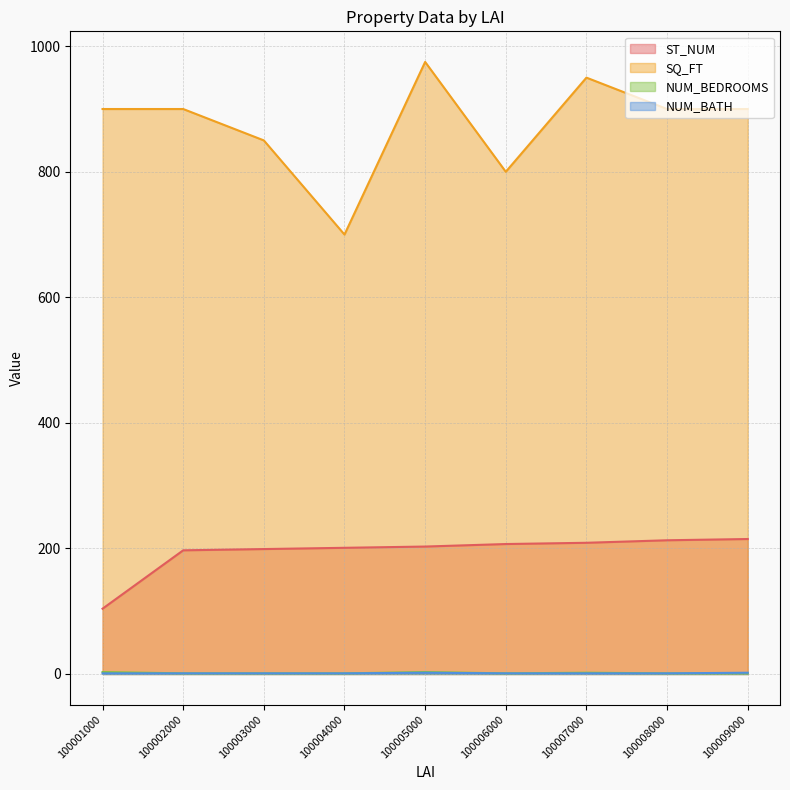

What are all the series names shown in the legend?

ST_NUM, SQ_FT, NUM_BEDROOMS, NUM_BATH